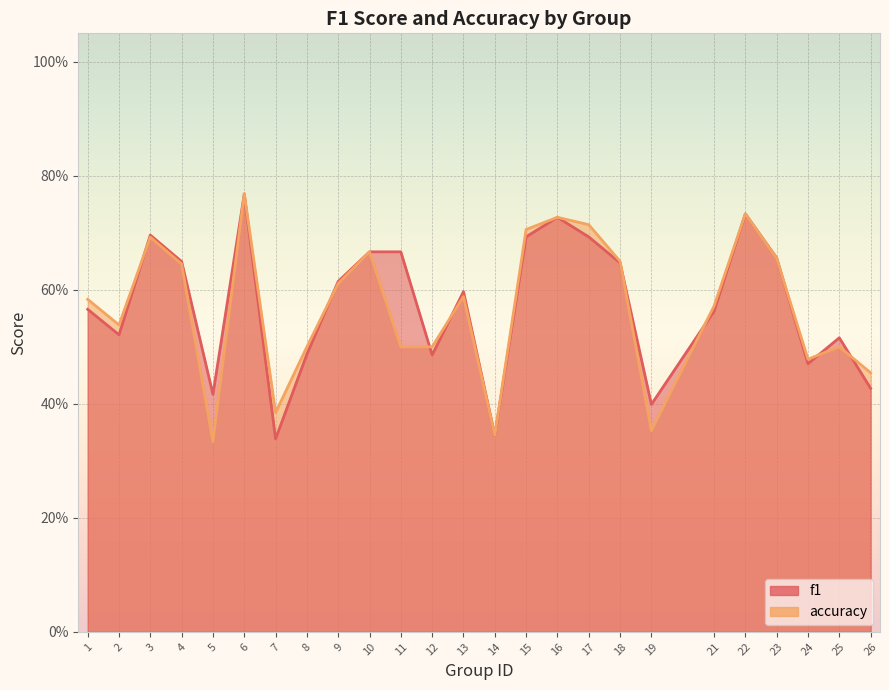

True or false: accuracy and f1 intersect in this chart.

True